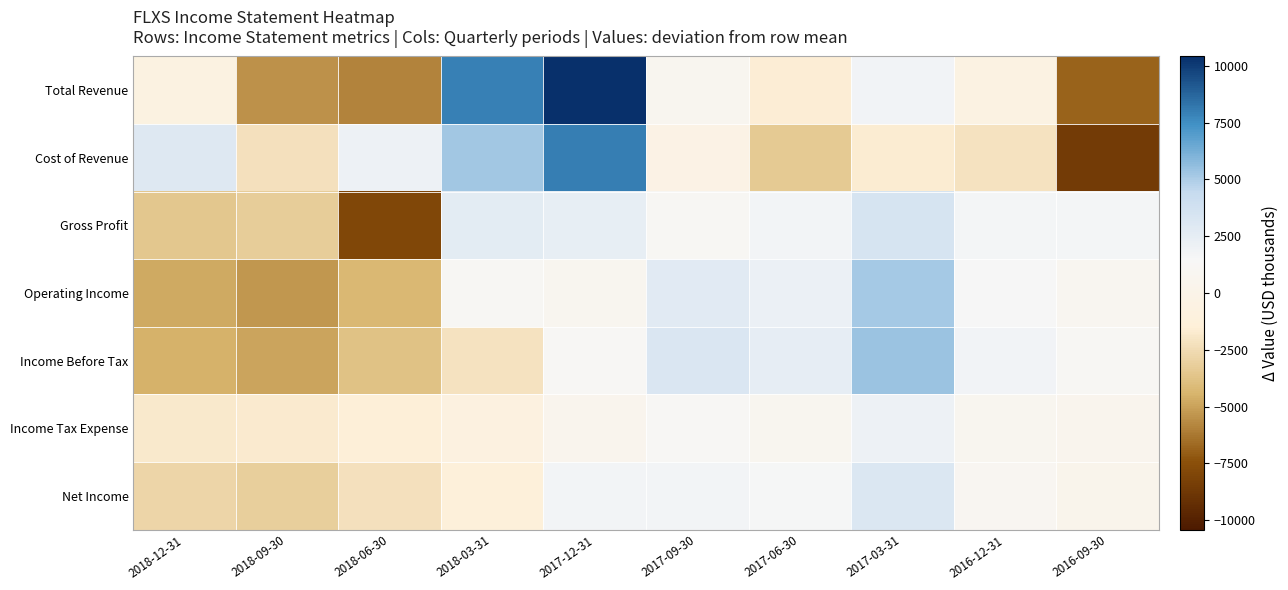

List the series in order of their peak value, lowest first.

Income Tax Expense, Net Income, Gross Profit, Operating Income, Income Before Tax, Cost of Revenue, Total Revenue